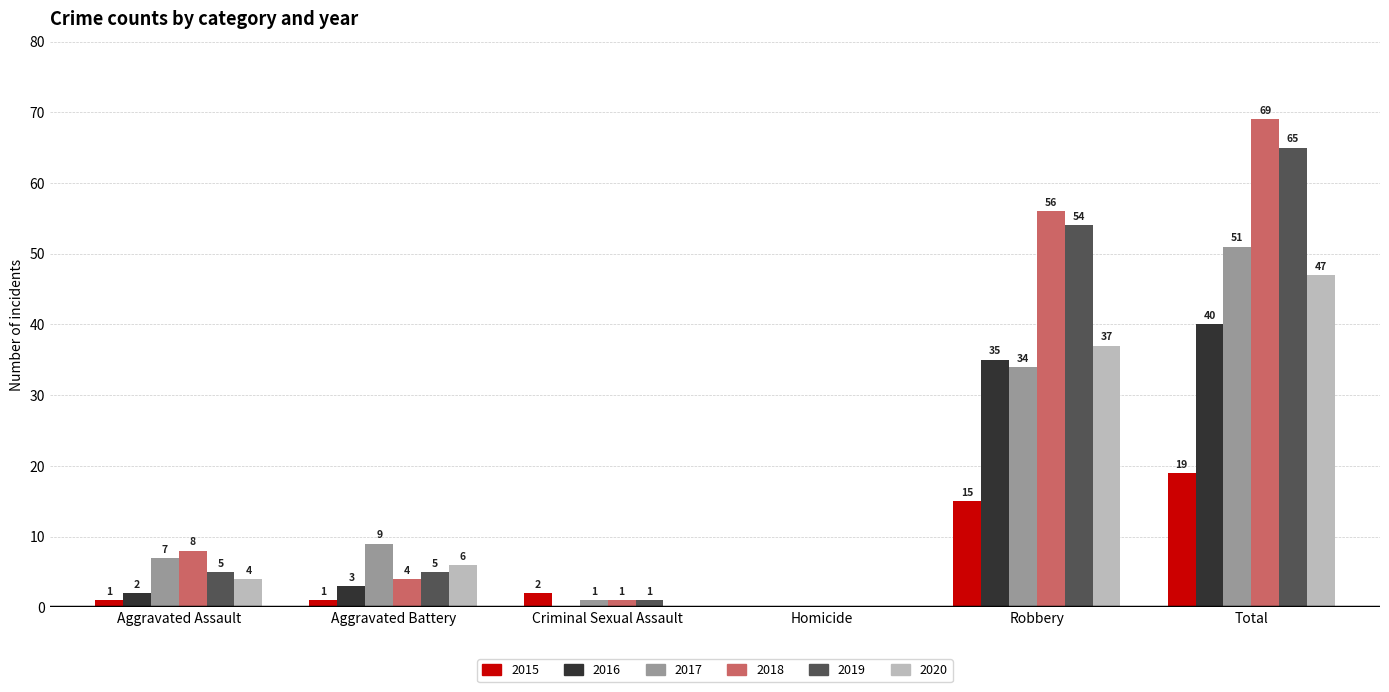

Which series has the largest total across all categories?

2018